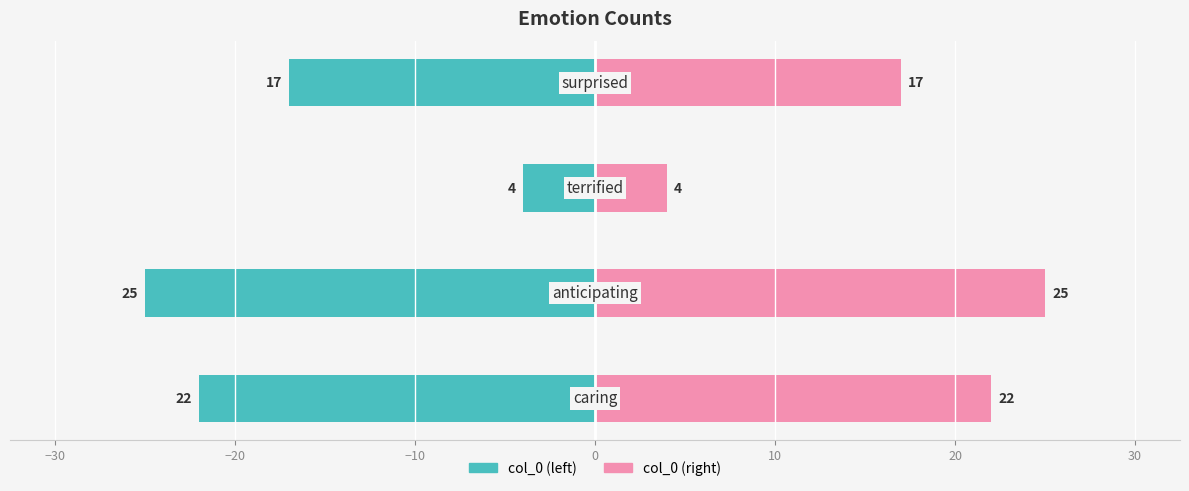

Between −40 and −20, which series saw the biggest shift?

col_0 (left)